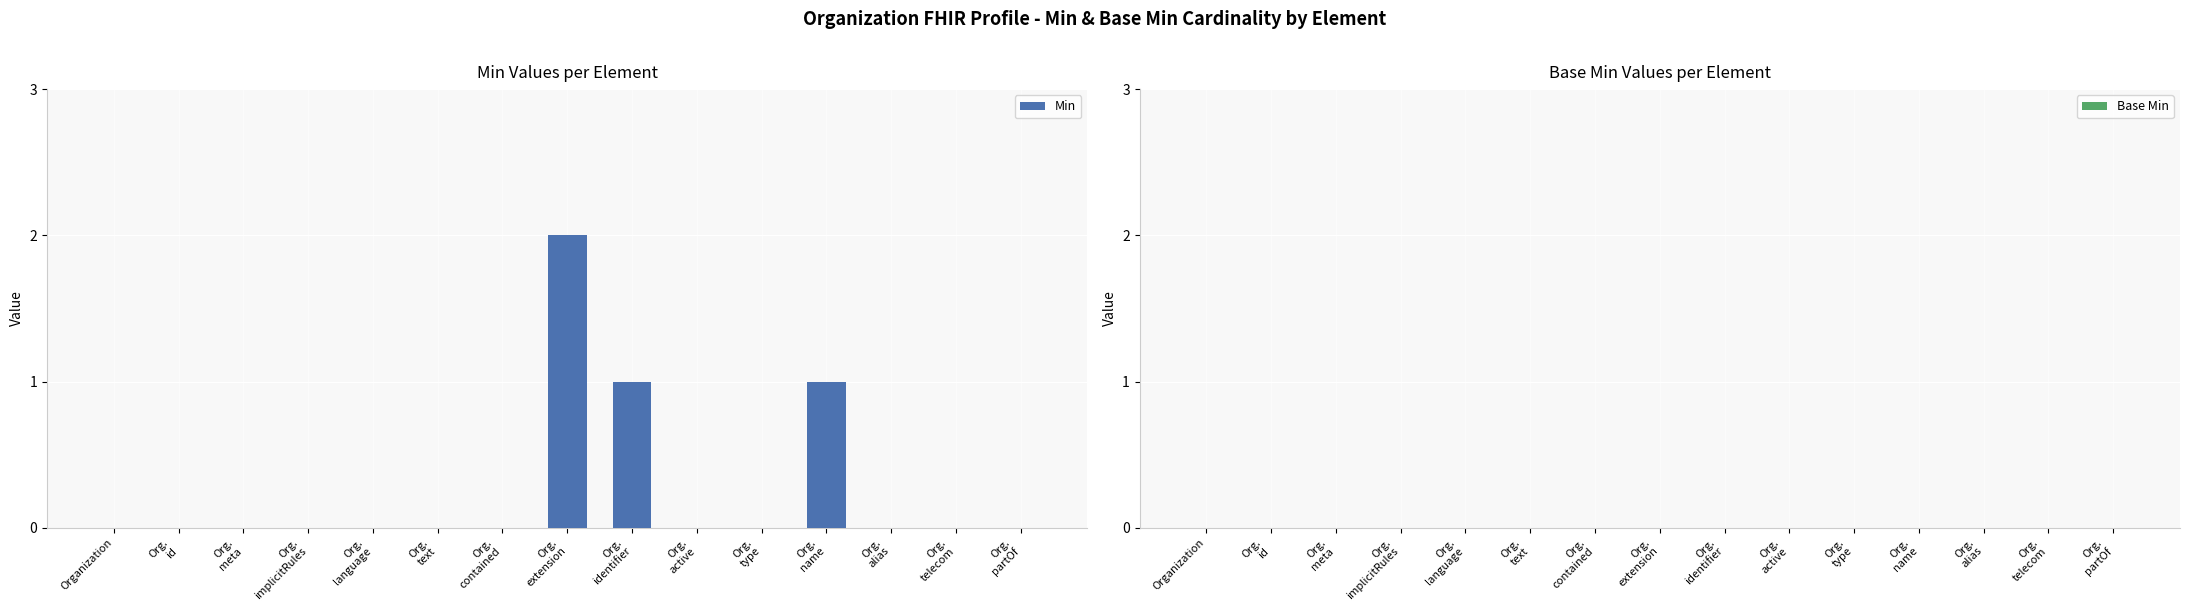

How many distinct data groups are displayed?

1